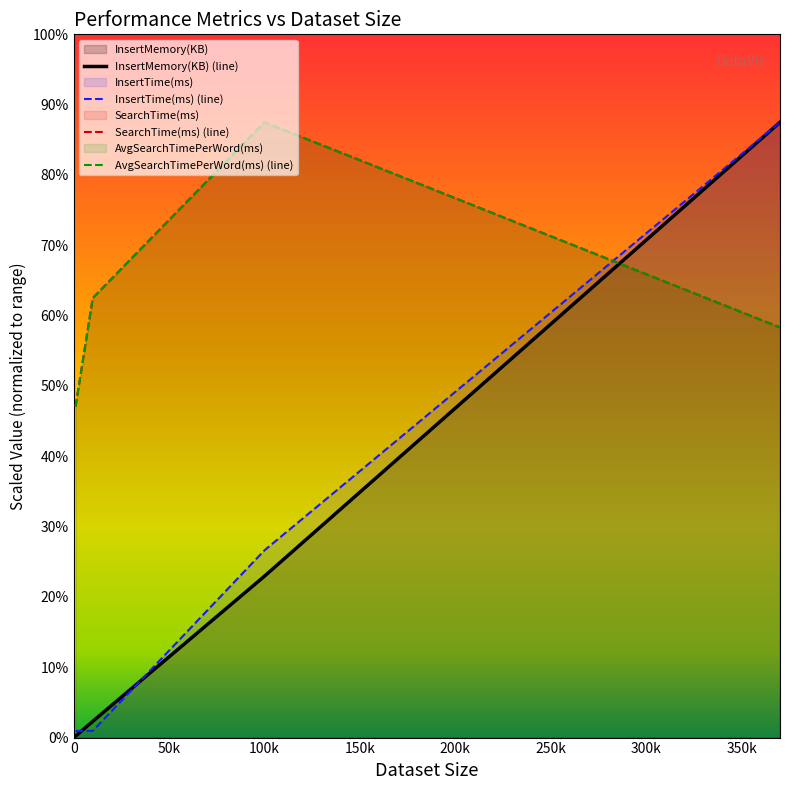

At how many categories does at least one series exceed 24659?

4